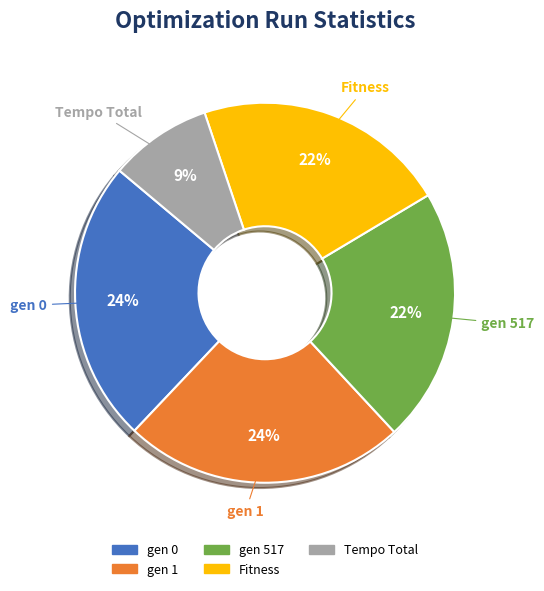

To the nearest percent, what is the difference between the largest and smallest slice percentages?

15%